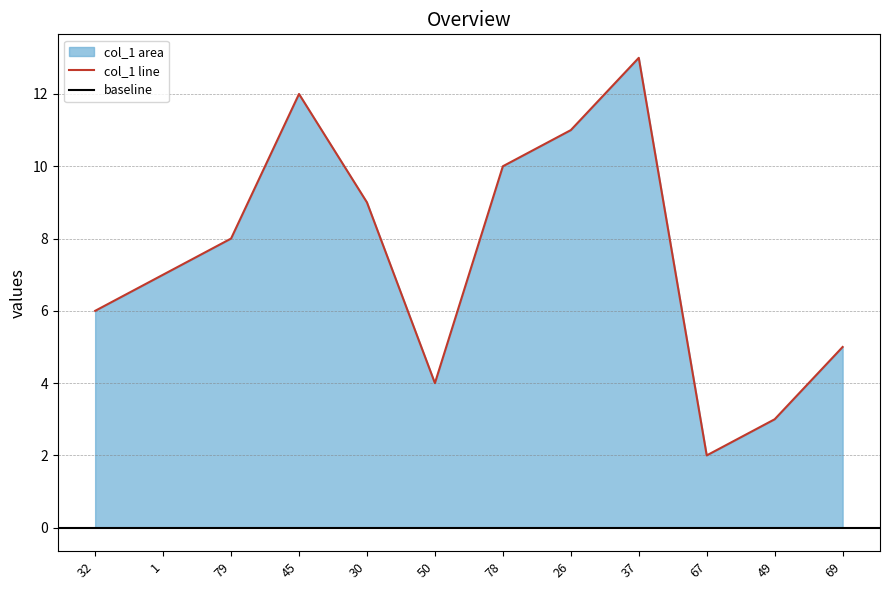

Is it true that the value at 1 is 2.6?

False